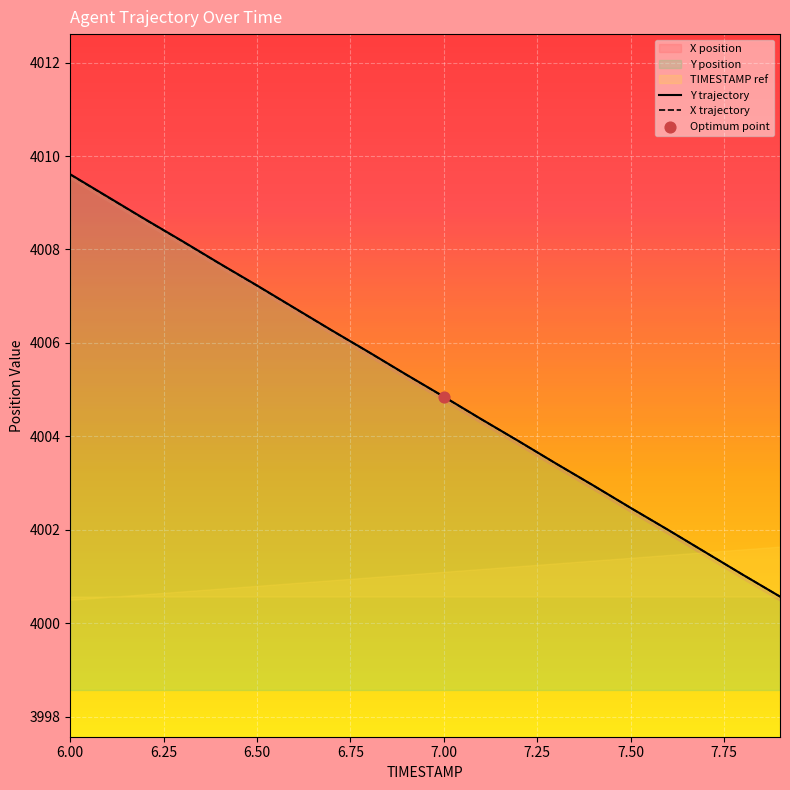

At how many categories does at least one series exceed 4007?

6